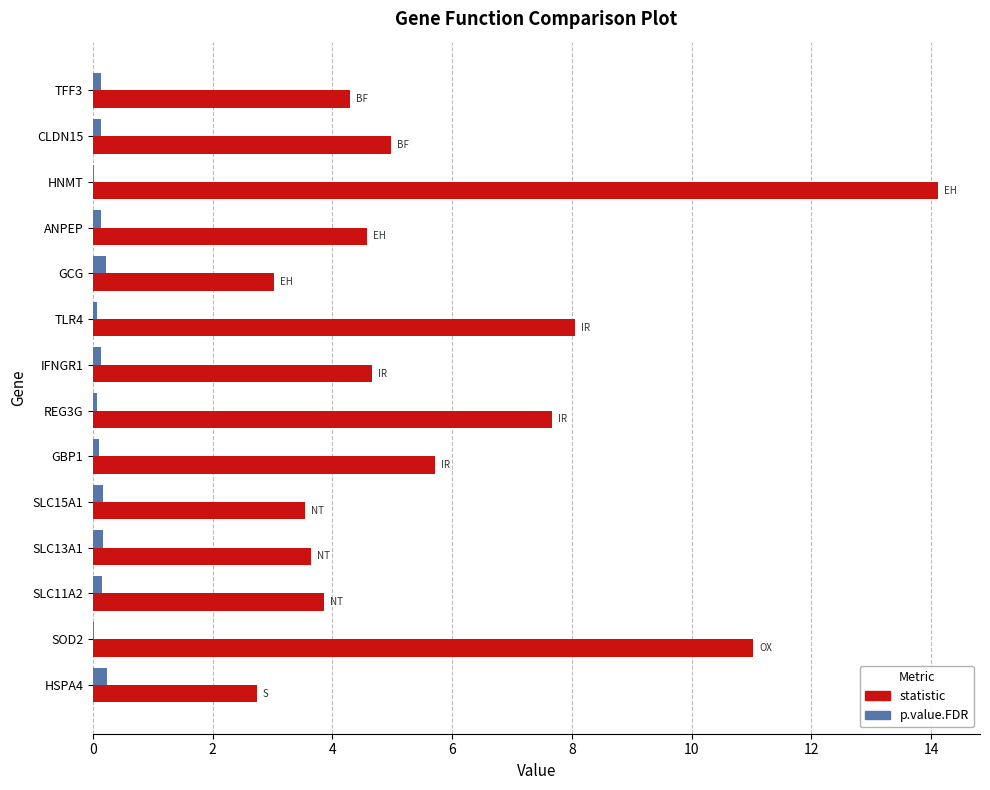

What is the greatest value displayed?

14.1